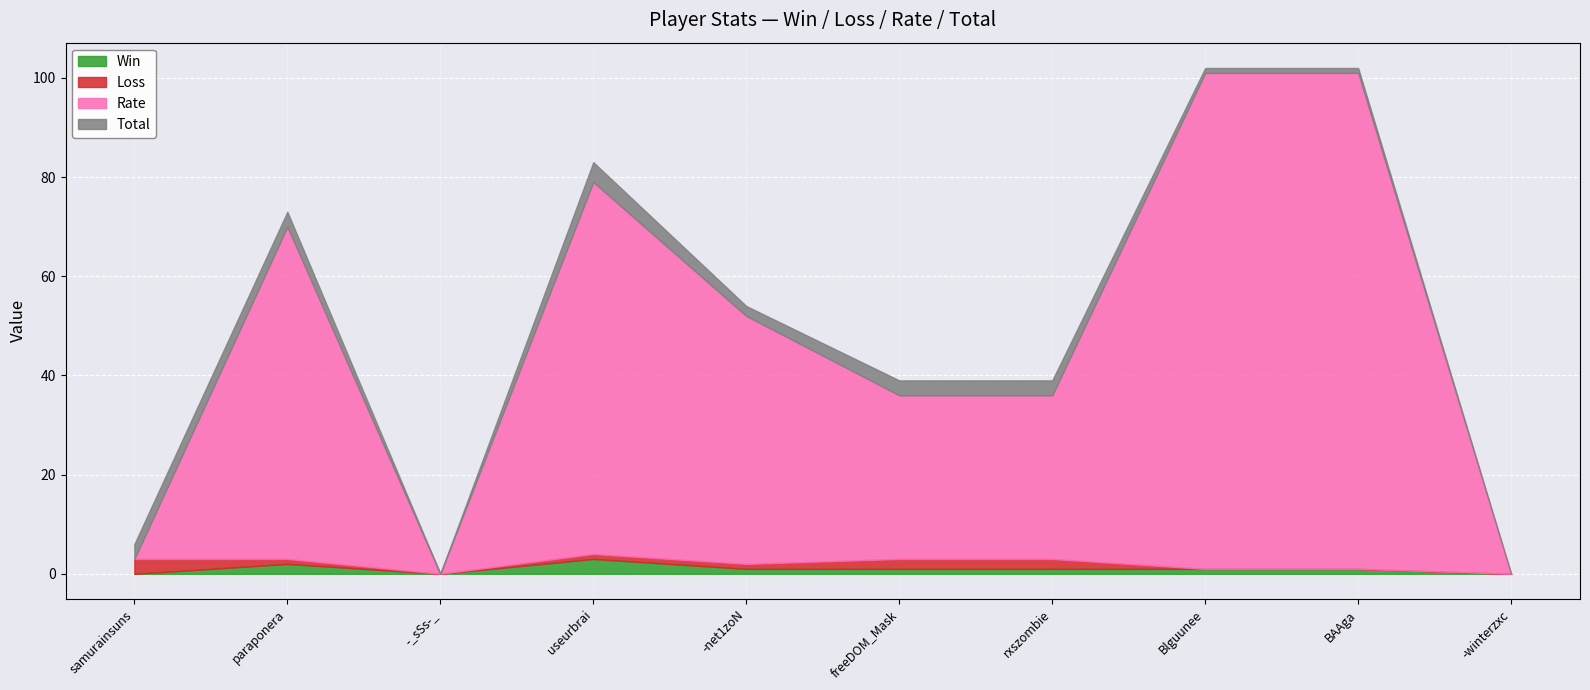

Reading right to left, list all the values displayed in this chart.

Win: 0	1	1	1	1	1	3	0	2	0
Loss: 0	0	0	2	2	1	1	0	1	3
Rate: 0	100	100	33	33	50	75	0	67	0
Total: 0	1	1	3	3	2	4	0	3	3